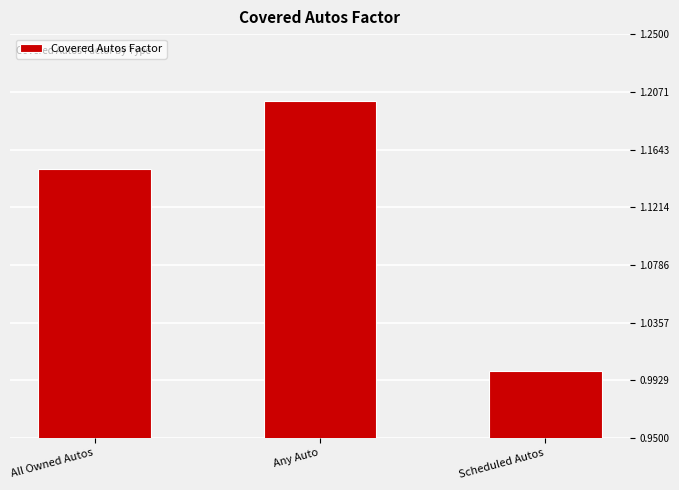

How many values exceed 1?

2